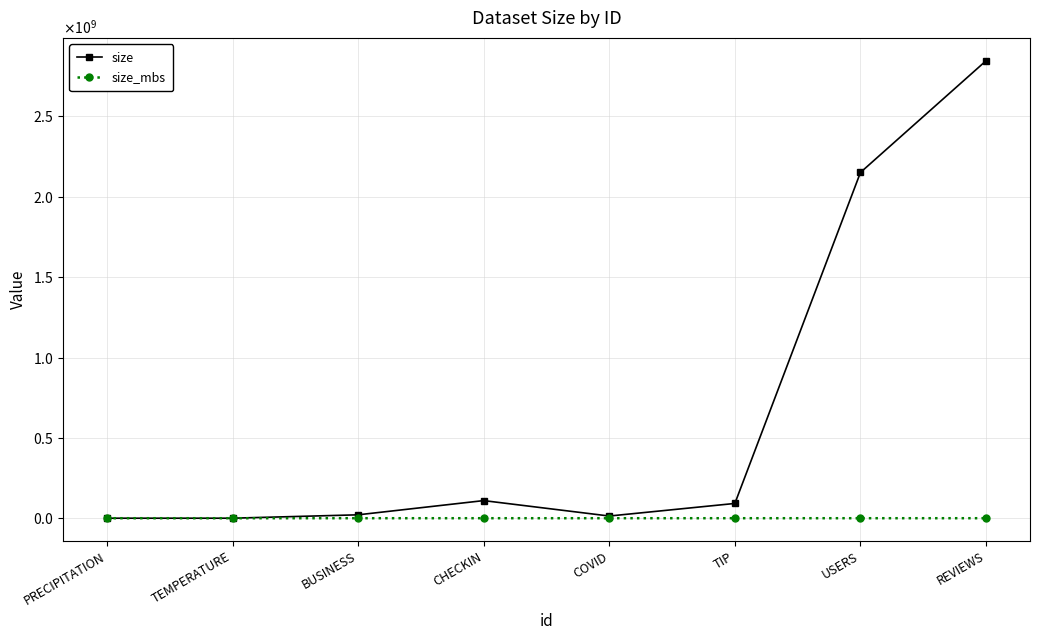

What is the approximate value of size at PRECIPITATION?

100912.0